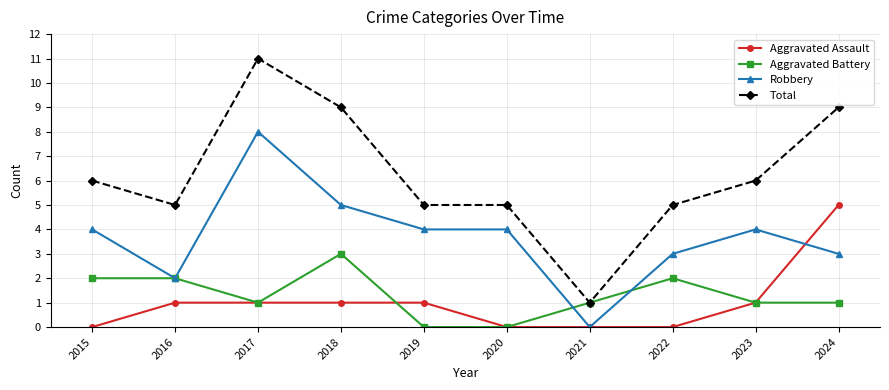

Reading left to right, extract all data points from this chart.

Aggravated Assault: 2015=0	2016=1	2017=1	2018=1	2019=1	2020=0	2021=0	2022=0	2023=1	2024=5
Aggravated Battery: 2015=2	2016=2	2017=1	2018=3	2019=0	2020=0	2021=1	2022=2	2023=1	2024=1
Robbery: 2015=4	2016=2	2017=8	2018=5	2019=4	2020=4	2021=0	2022=3	2023=4	2024=3
Total: 2015=6	2016=5	2017=11	2018=9	2019=5	2020=5	2021=1	2022=5	2023=6	2024=9